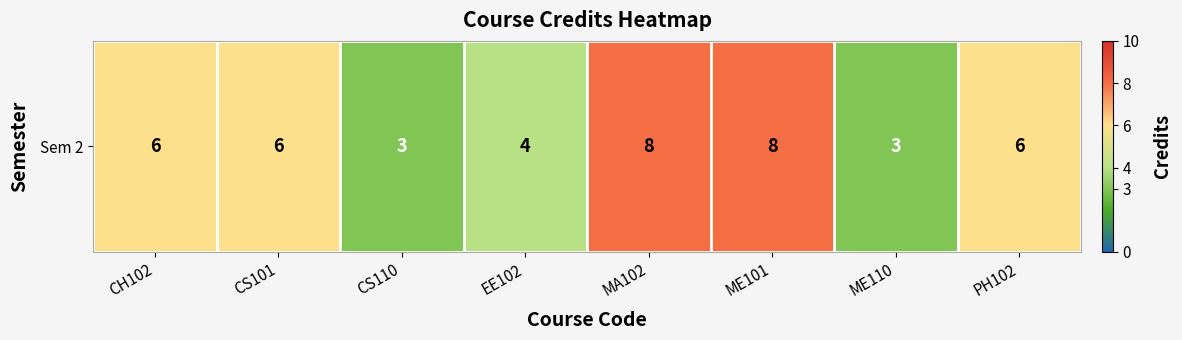

Between EE102 and PH102, which is larger?

PH102